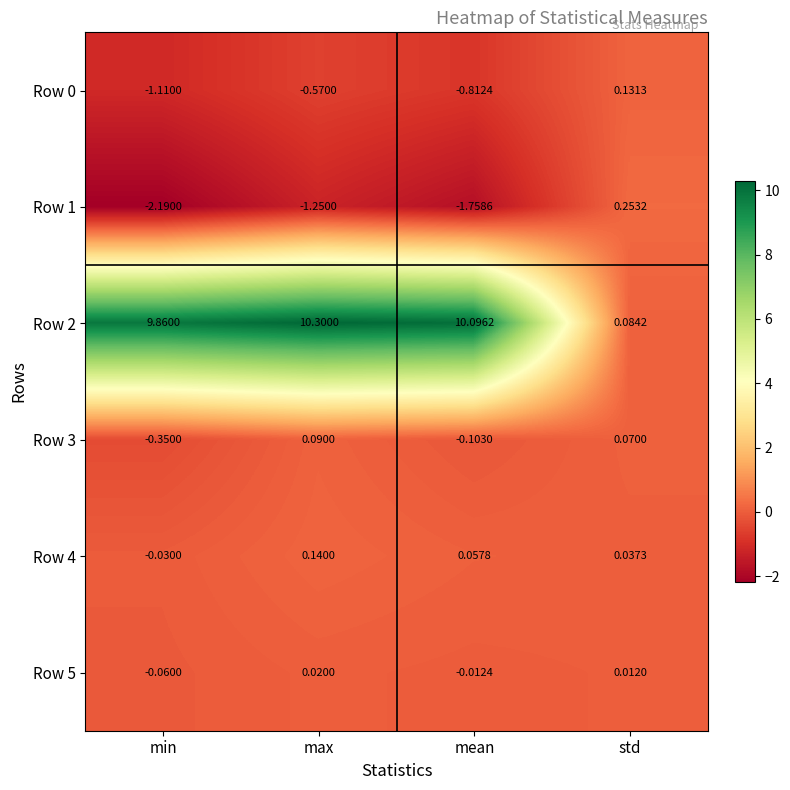

At which category does the chart reach its peak across all series?

max